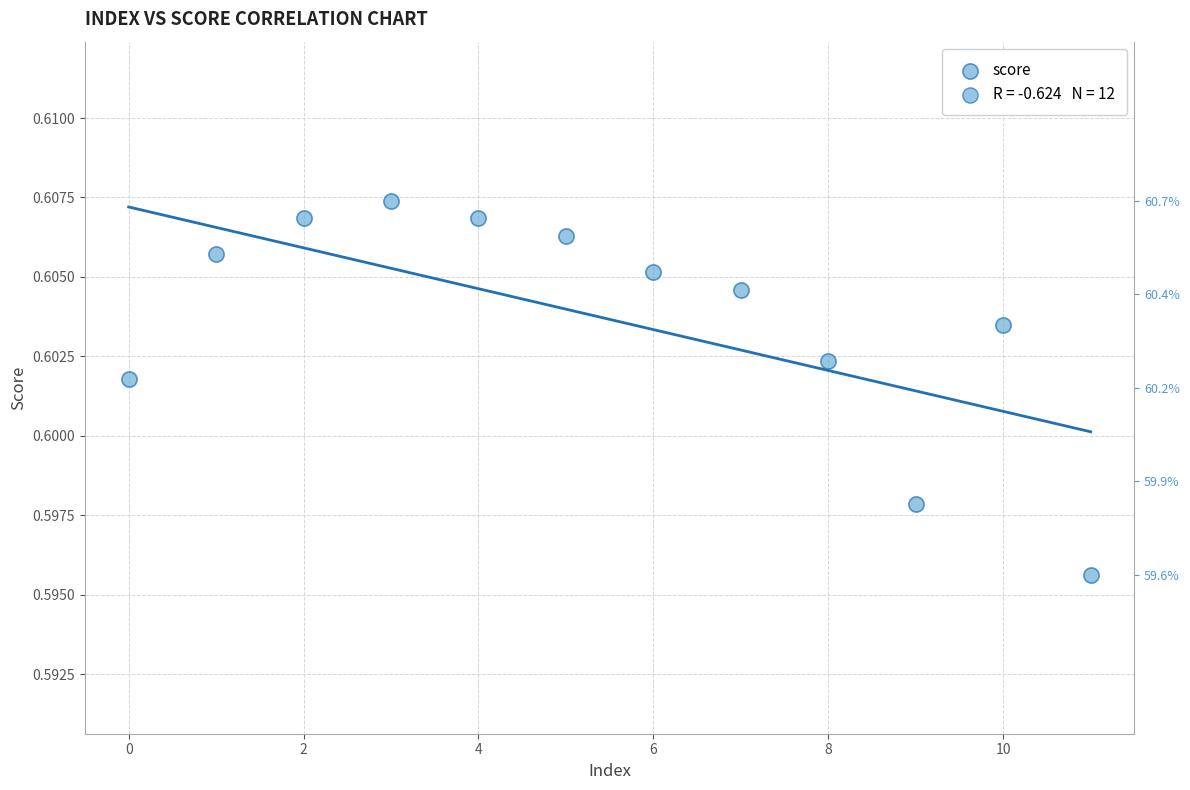

How many data points are displayed?

12